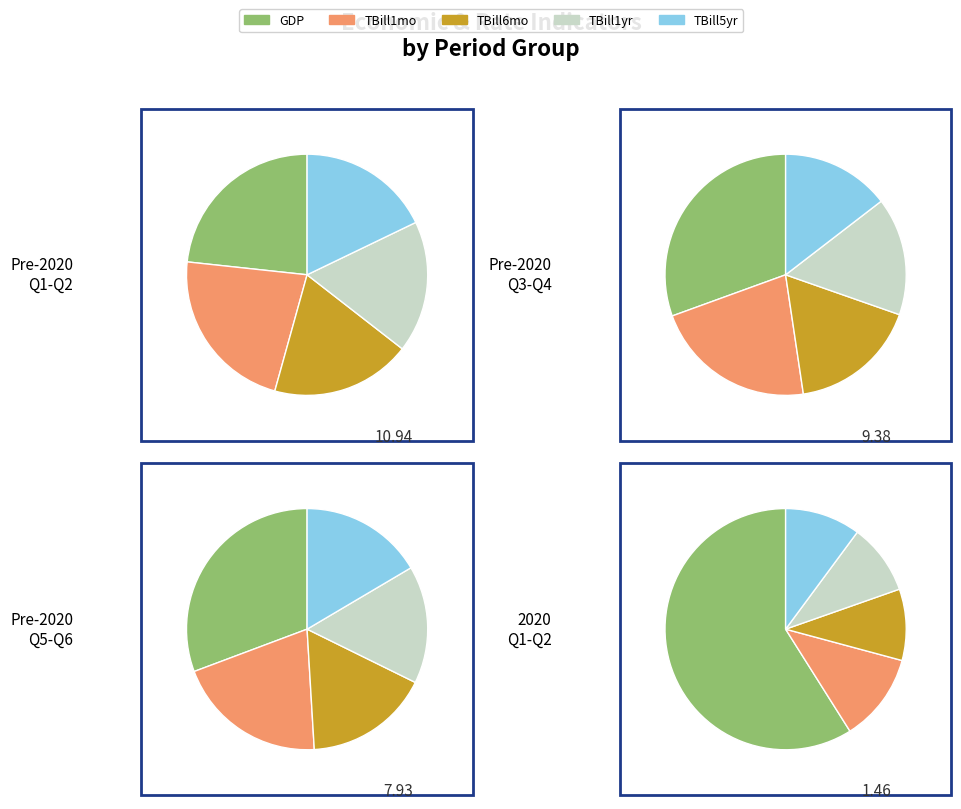

Does 2019-07 account for over 50% of the chart?

No